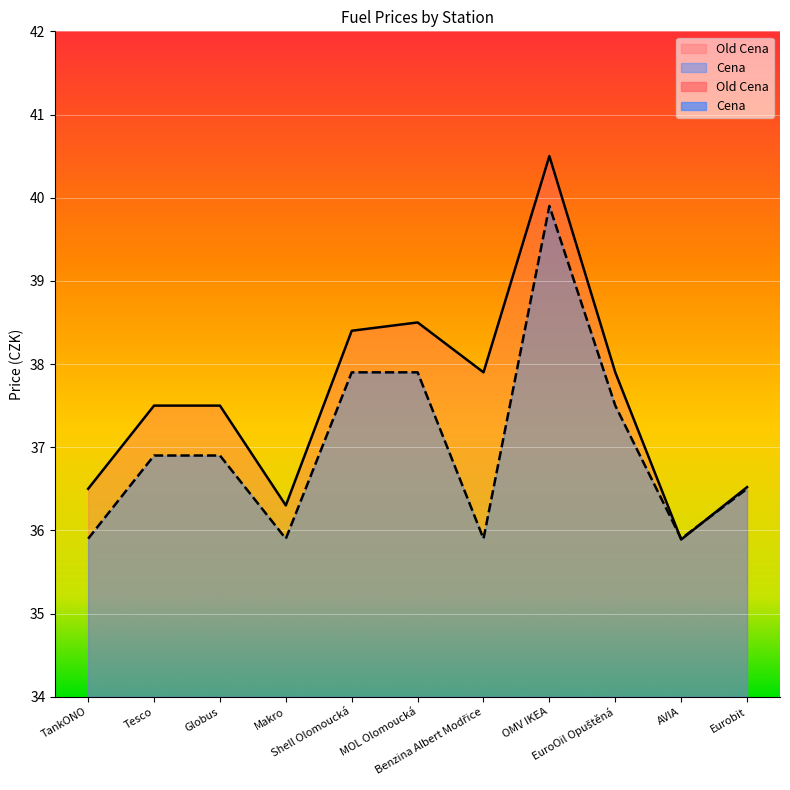

What is the sum of all Old Cena values?

413.4